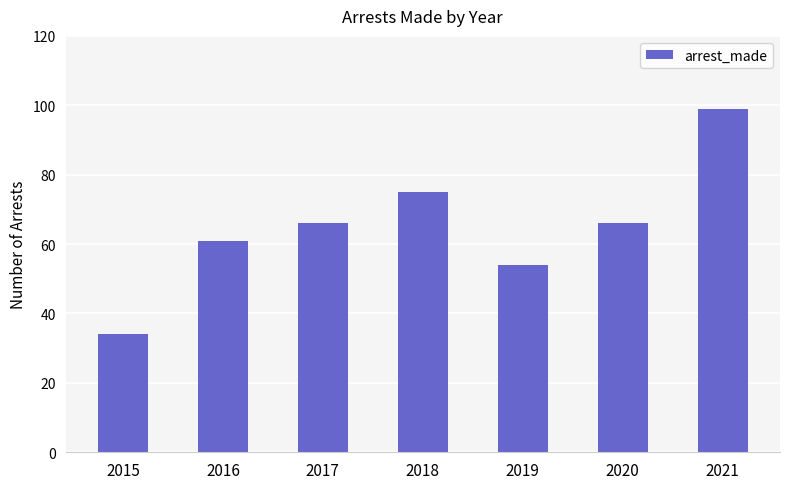

The value at 2019 is 54. True or false?

True